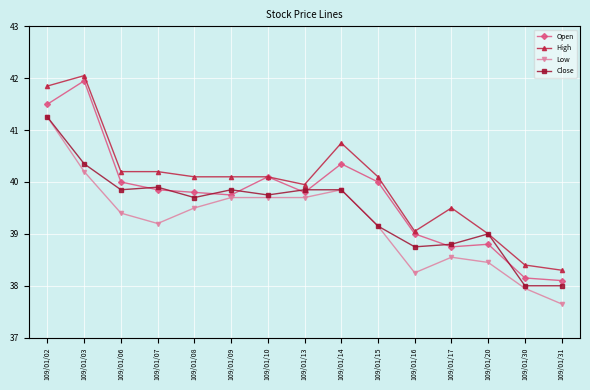

The Close series shows 39.8 at 109/01/10. True or false?

True